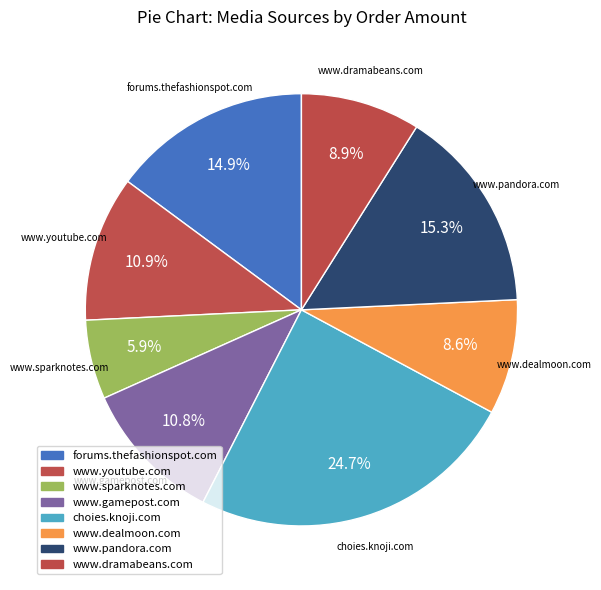

Which has a higher value, www.dealmoon.com or www.sparknotes.com?

www.dealmoon.com